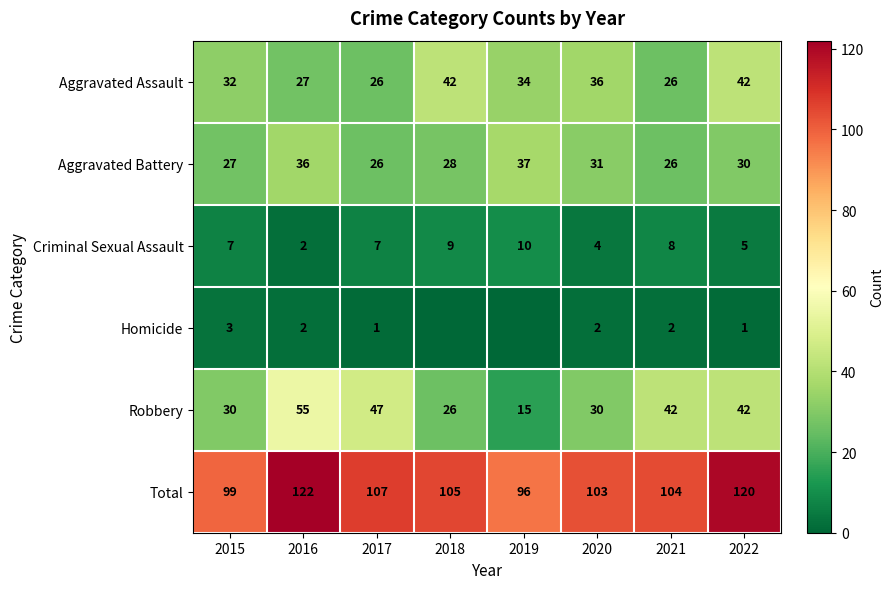

Which has a higher value, 2015 or 2016?

2015